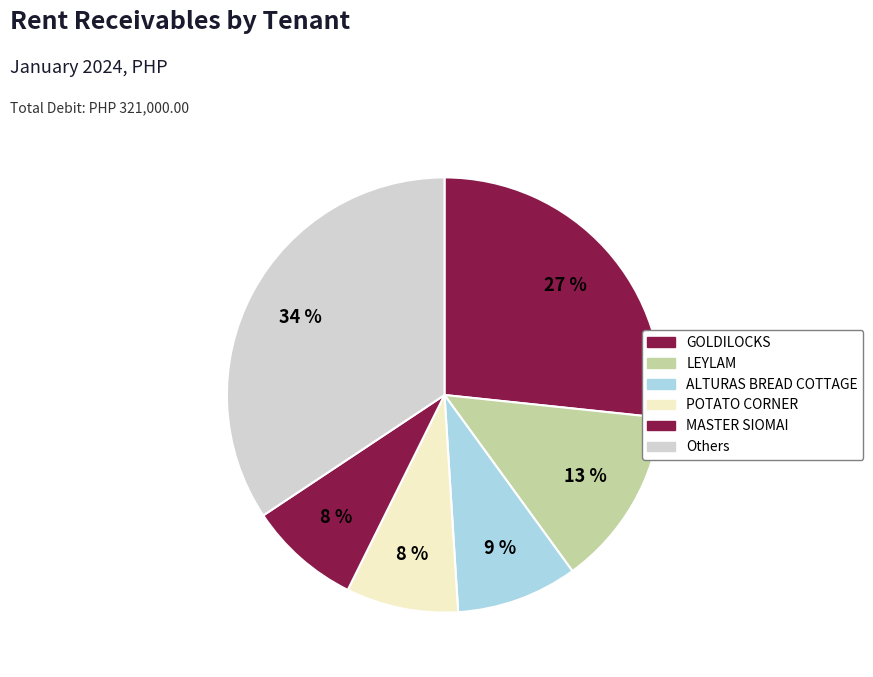

Count the number of slices in the pie.

6